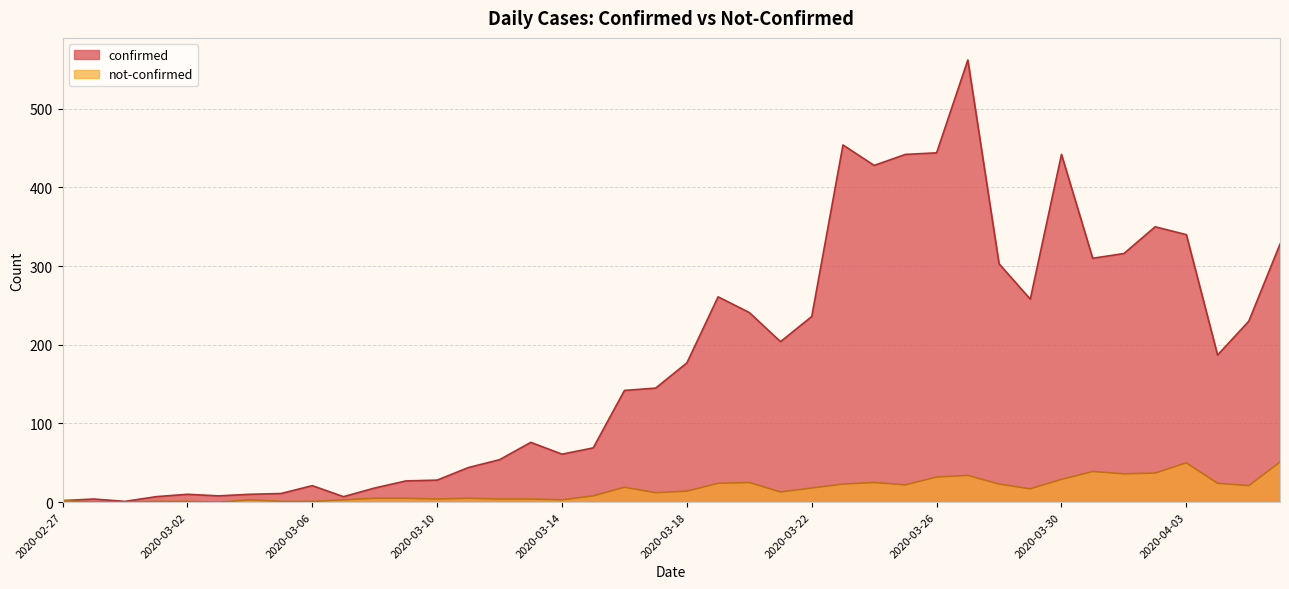

What position from the left is 2020-02-28?

2